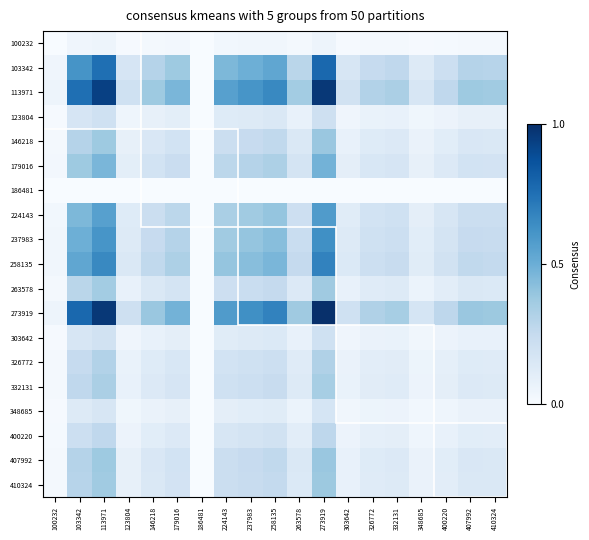

Between 273919 and 407992, which is larger?

273919